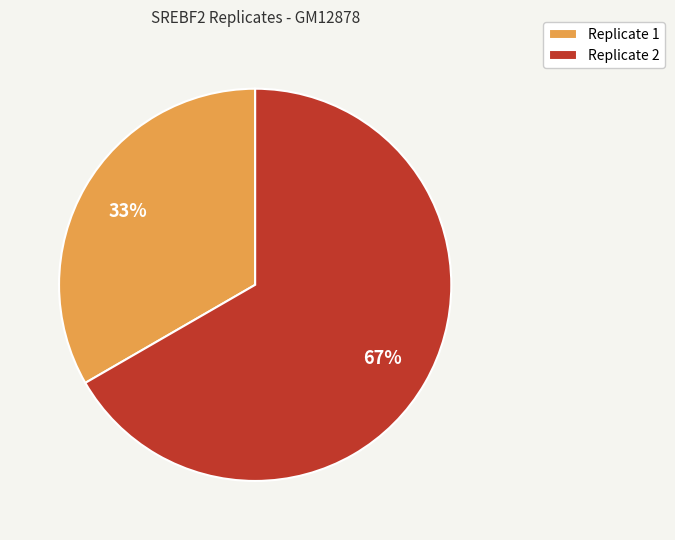

Do Replicate 1 and Replicate 2 together represent more than half of the pie?

Yes